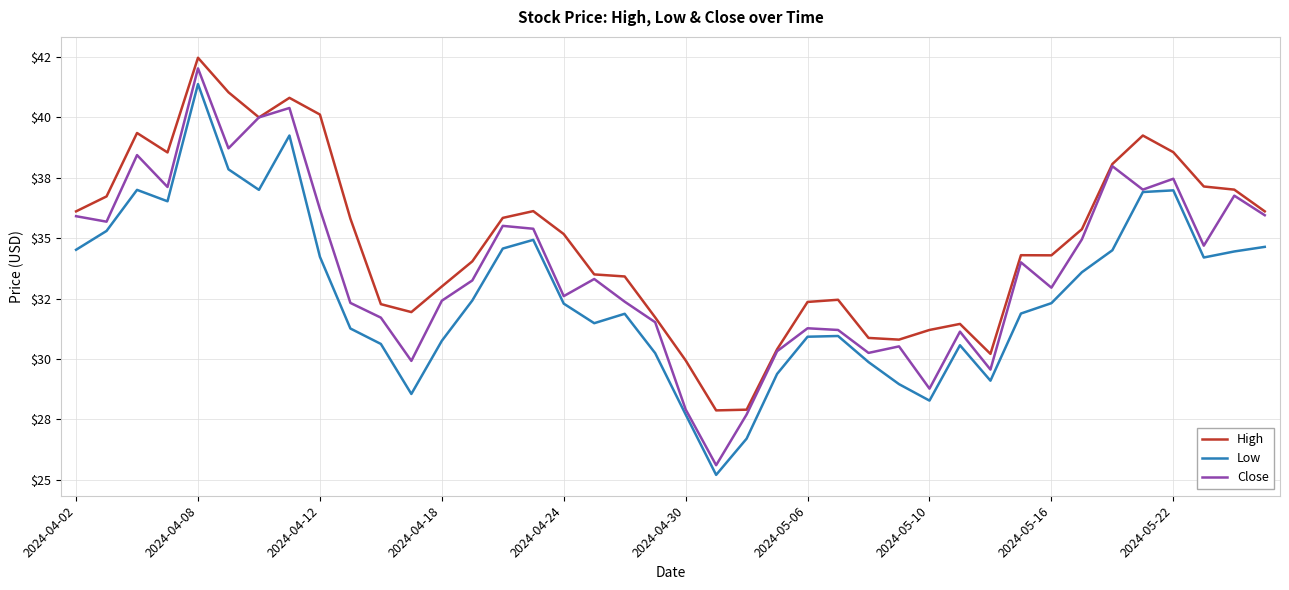

Reading left to right, transcribe all the data shown in this chart.

High: 36.1	36.7	39.4	38.5	42.5	41.0	40.0	40.8	40.1	35.8	32.3	31.9	33.0	34.0	35.8	36.1	35.2	33.5	33.4	31.7	29.9	27.9	27.9	30.4	32.4	32.5	30.9	30.8	31.2	31.4	30.2	34.3	34.3	35.4	38.1	39.2	38.6	37.1	37.0	36.1
Low: 34.5	35.3	37.0	36.5	41.4	37.9	37.0	39.2	34.2	31.3	30.6	28.6	30.8	32.4	34.6	34.9	32.3	31.5	31.9	30.2	27.7	25.2	26.7	29.4	30.9	30.9	29.9	29.0	28.3	30.6	29.1	31.9	32.3	33.6	34.5	36.9	37.0	34.2	34.5	34.6
Close: 35.9	35.7	38.4	37.1	42.0	38.7	40.0	40.4	36.2	32.3	31.7	29.9	32.4	33.2	35.5	35.4	32.6	33.3	32.4	31.5	27.9	25.6	27.7	30.3	31.3	31.2	30.2	30.5	28.8	31.1	29.6	34.0	33.0	35.0	38.0	37.0	37.5	34.7	36.8	36.0